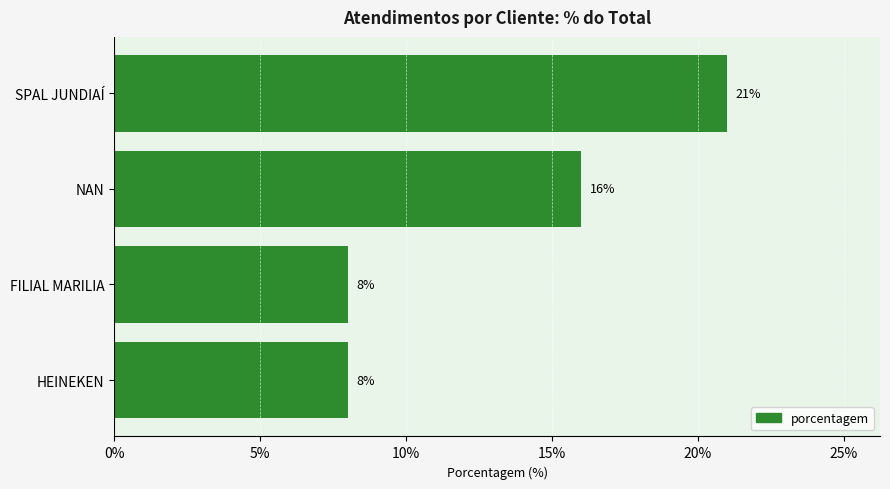

What is the label of the 3rd bar from the top?

FILIAL MARILIA